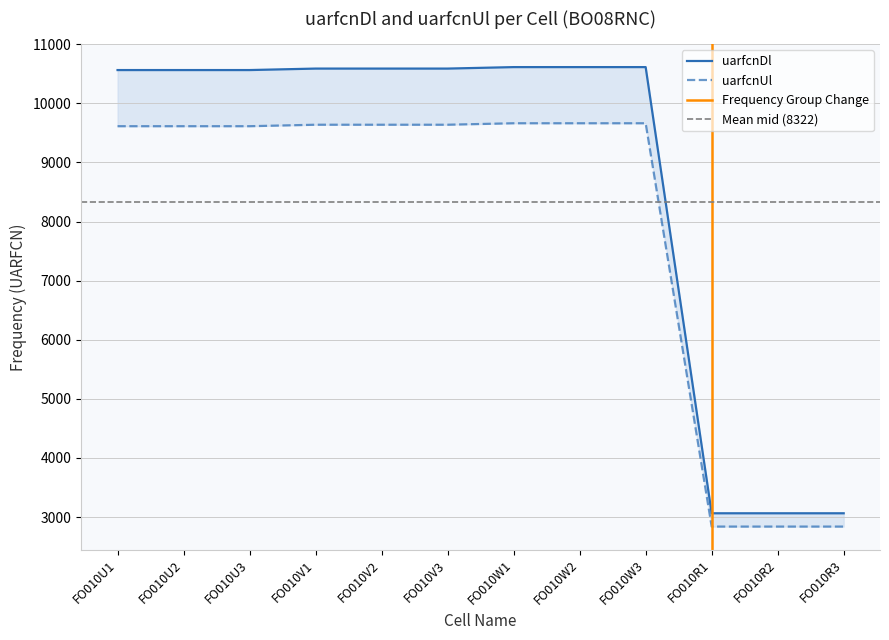

Which series has the largest total across all categories?

uarfcnDl